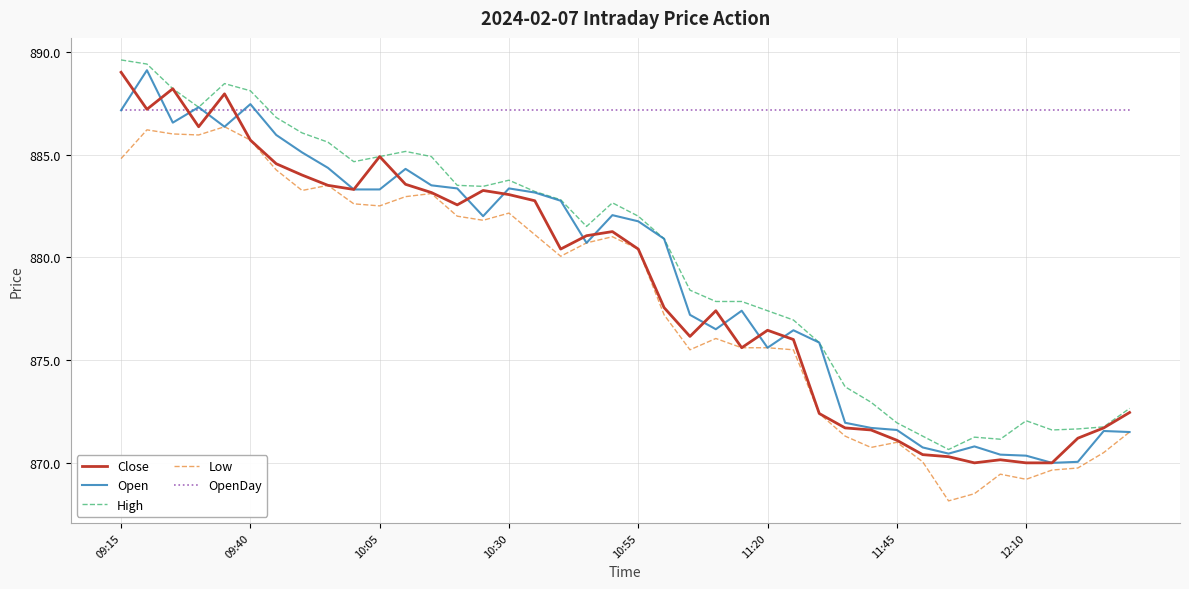

Which series has the largest total across all categories?

OpenDay